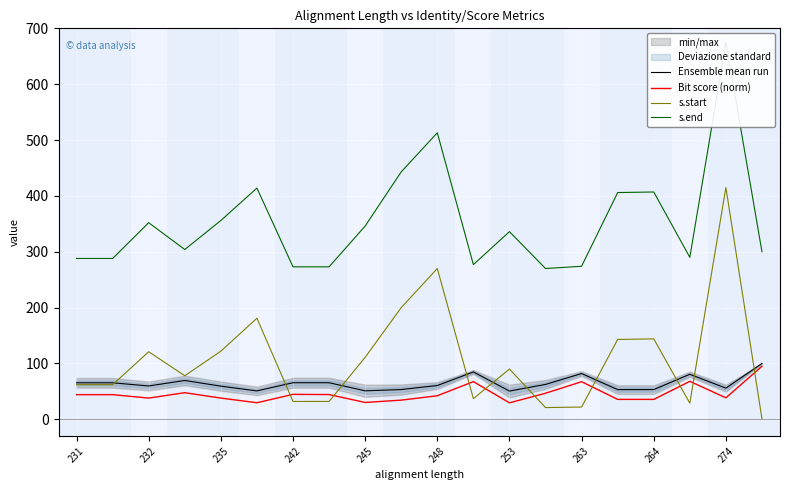

What is the value of the Ensemble mean run point at the 7th from the left?

65.5